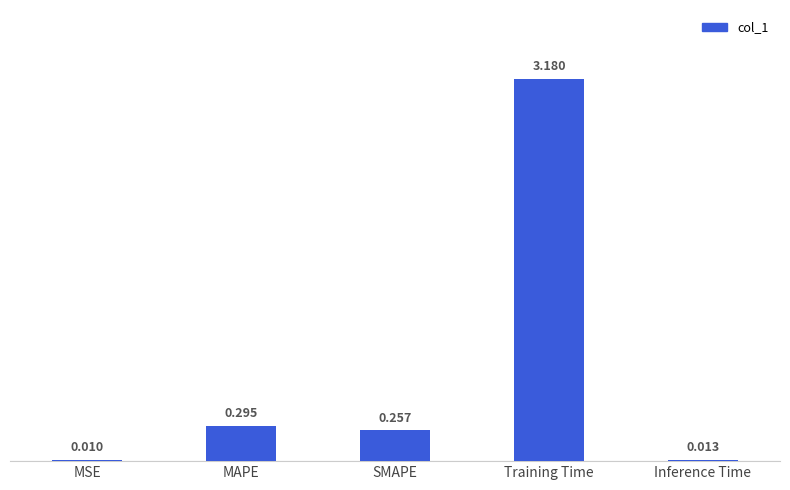

Are the bars horizontal?

No